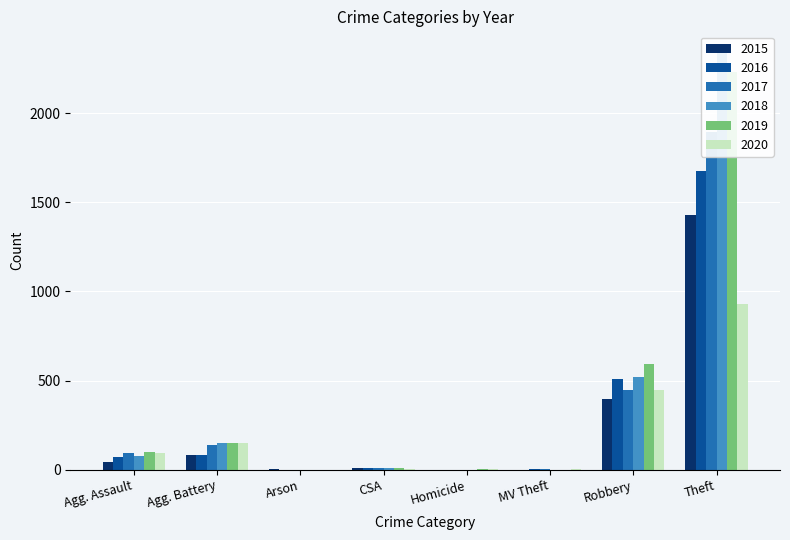

Rank the series by their maximum value, from lowest to highest.

2020, 2015, 2016, 2017, 2019, 2018